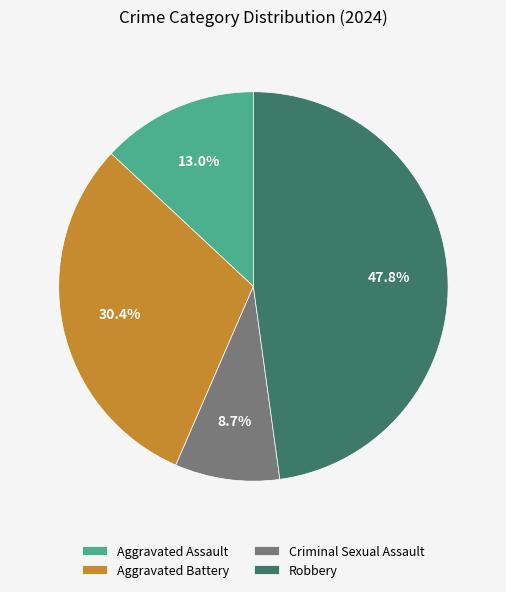

Count the number of slices in the pie.

4